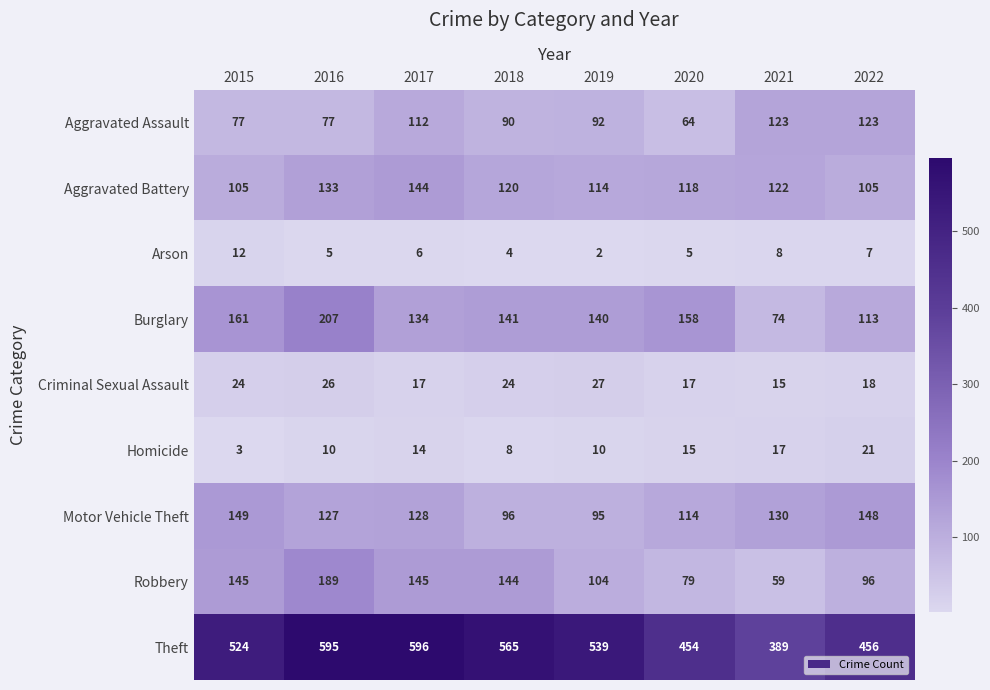

Which series has the largest total across all categories?

Theft